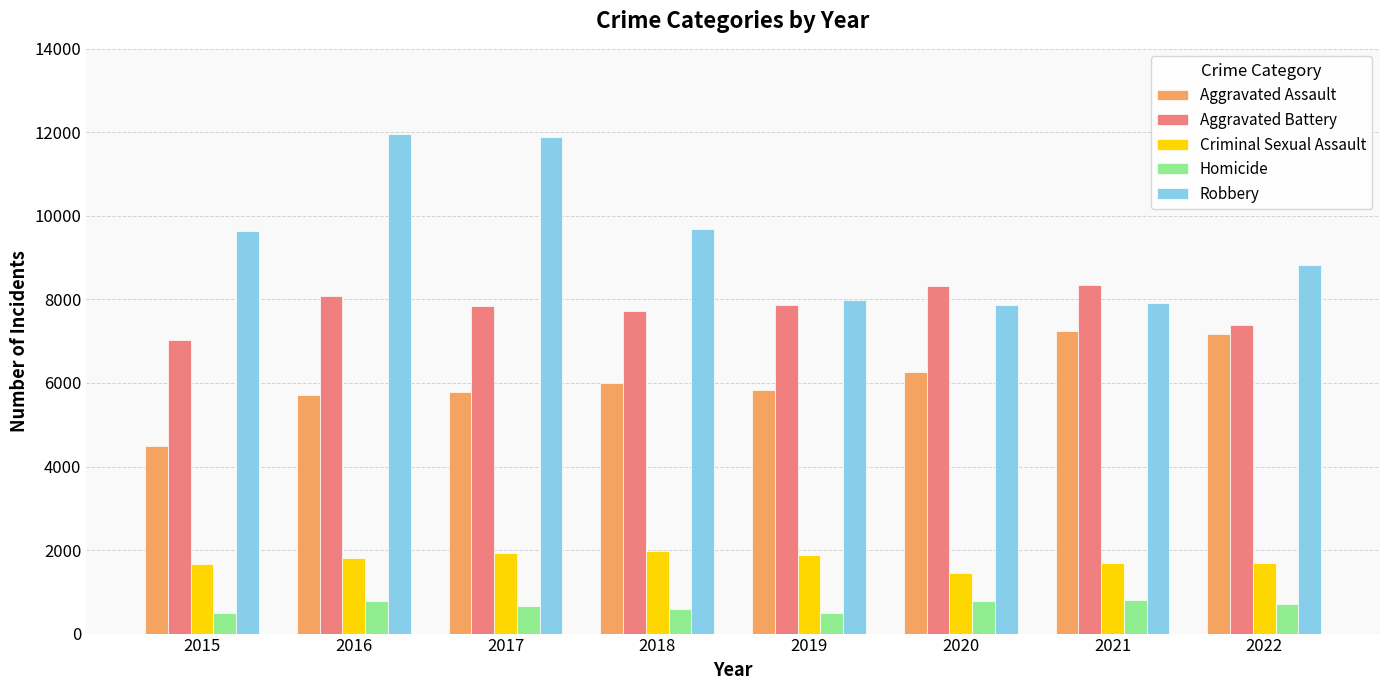

Which series has the largest total across all categories?

Robbery